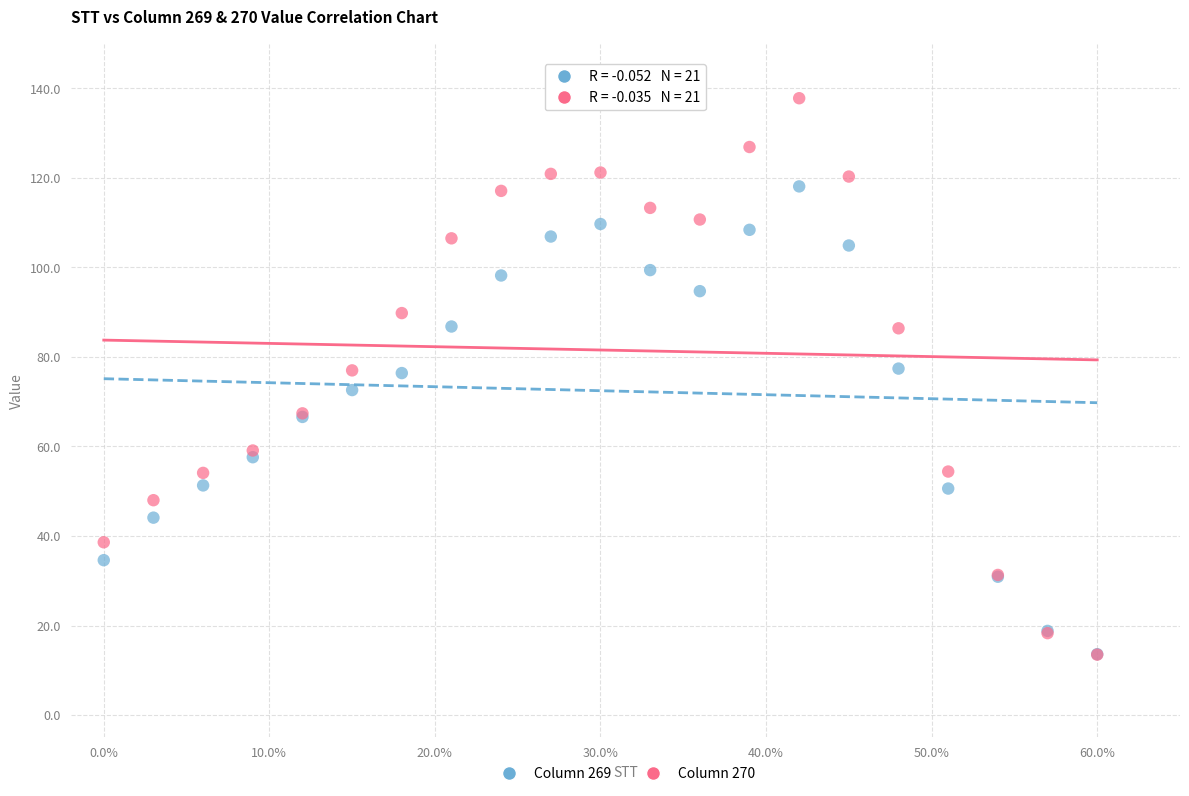

Which series contains the highest Y value?

Column 270